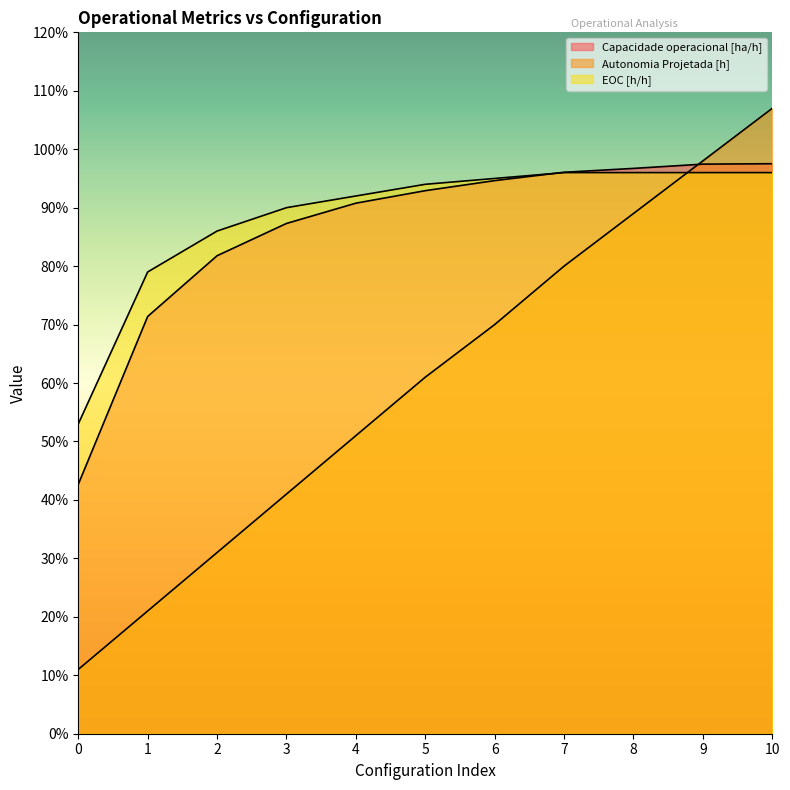

Reading left to right, transcribe all the data shown in this chart.

Capacidade operacional [ha/h]: 0=0.4	1=0.7	2=0.8	3=0.9	4=0.9	5=0.9	6=0.9	7=1.0	8=1.0	9=1.0	10=1.0
Autonomia Projetada [h]: 0=0.1	1=0.2	2=0.3	3=0.4	4=0.5	5=0.6	6=0.7	7=0.8	8=0.9	9=1.0	10=1.1
EOC [h/h]: 0=0.5	1=0.8	2=0.9	3=0.9	4=0.9	5=0.9	6=0.9	7=1.0	8=1.0	9=1.0	10=1.0